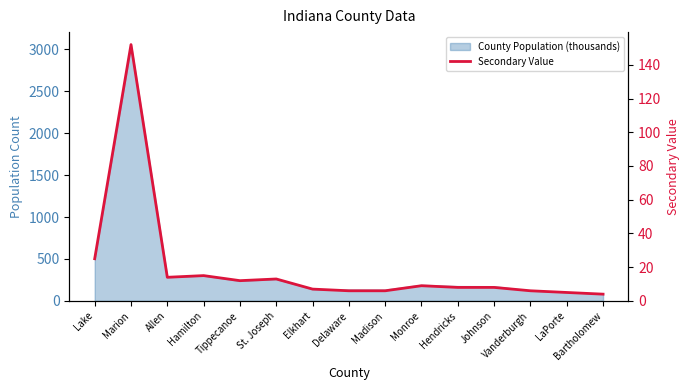

Where does the data first go above 8?

Lake